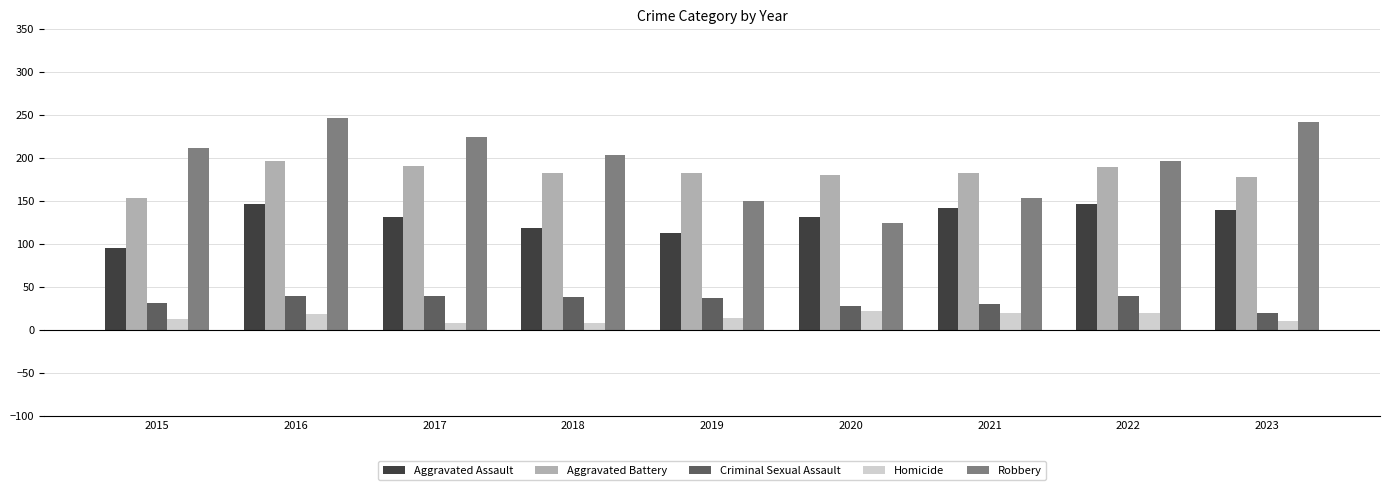

True or false: Aggravated Battery has a value of 154 at 2015.

True